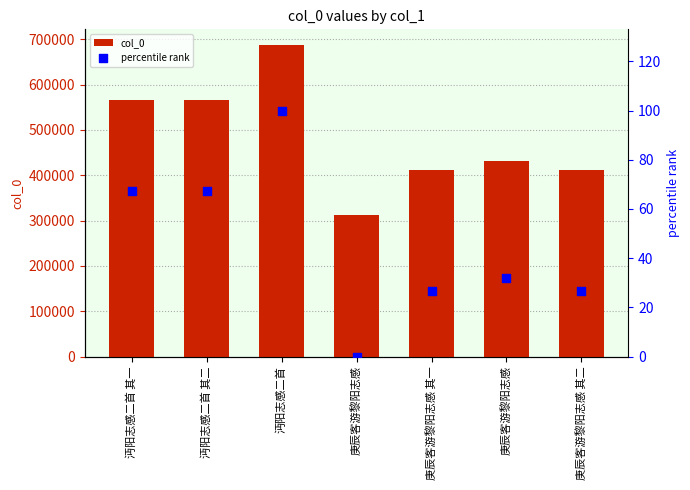

Which series contains the lowest Y value?

percentile rank